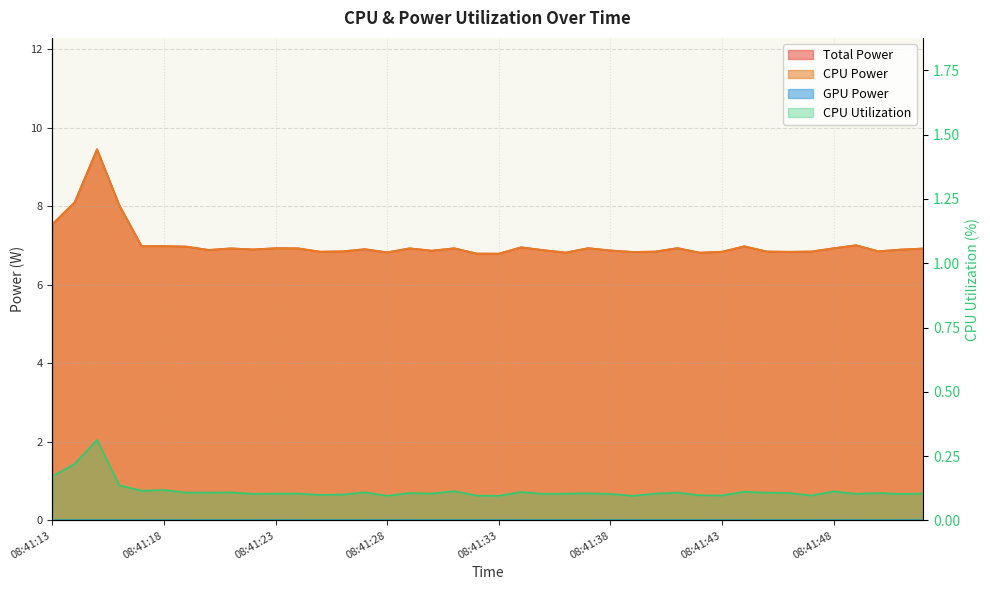

True or false: CPU Utilization and Total Power cross at least once.

False